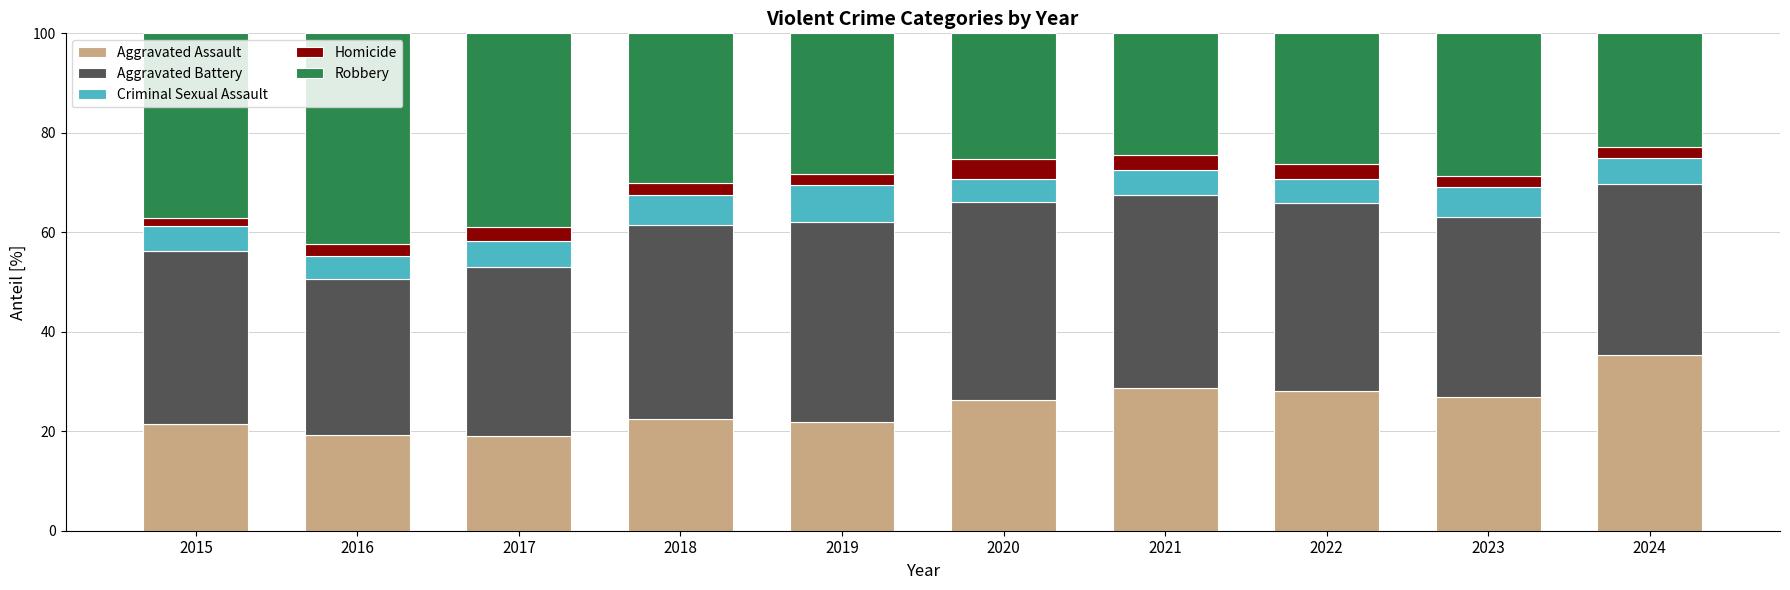

Are the bars horizontal?

No